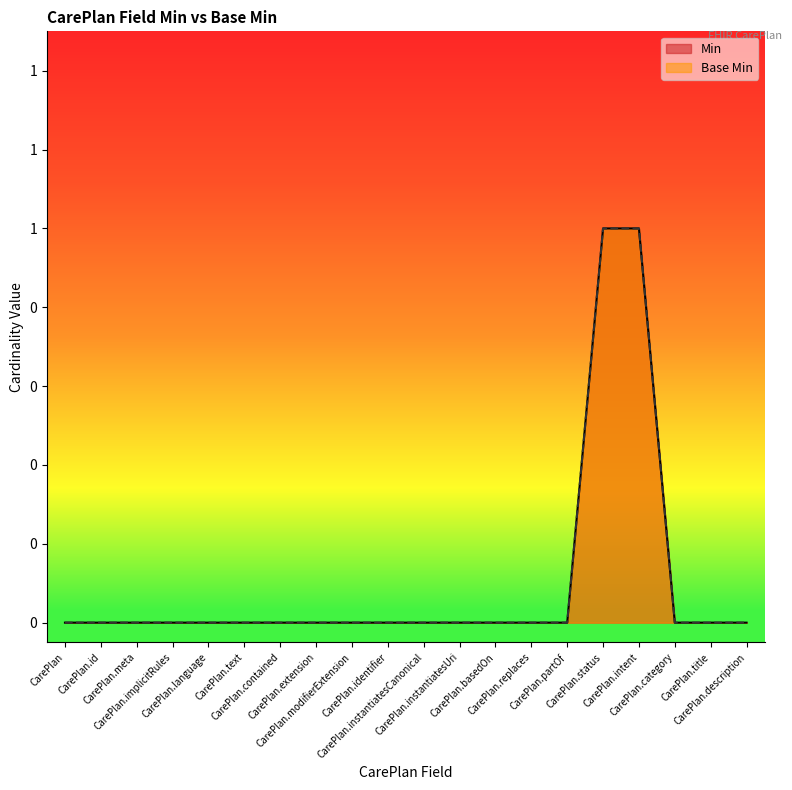

Does the chart display data point markers on the line(s)?

No